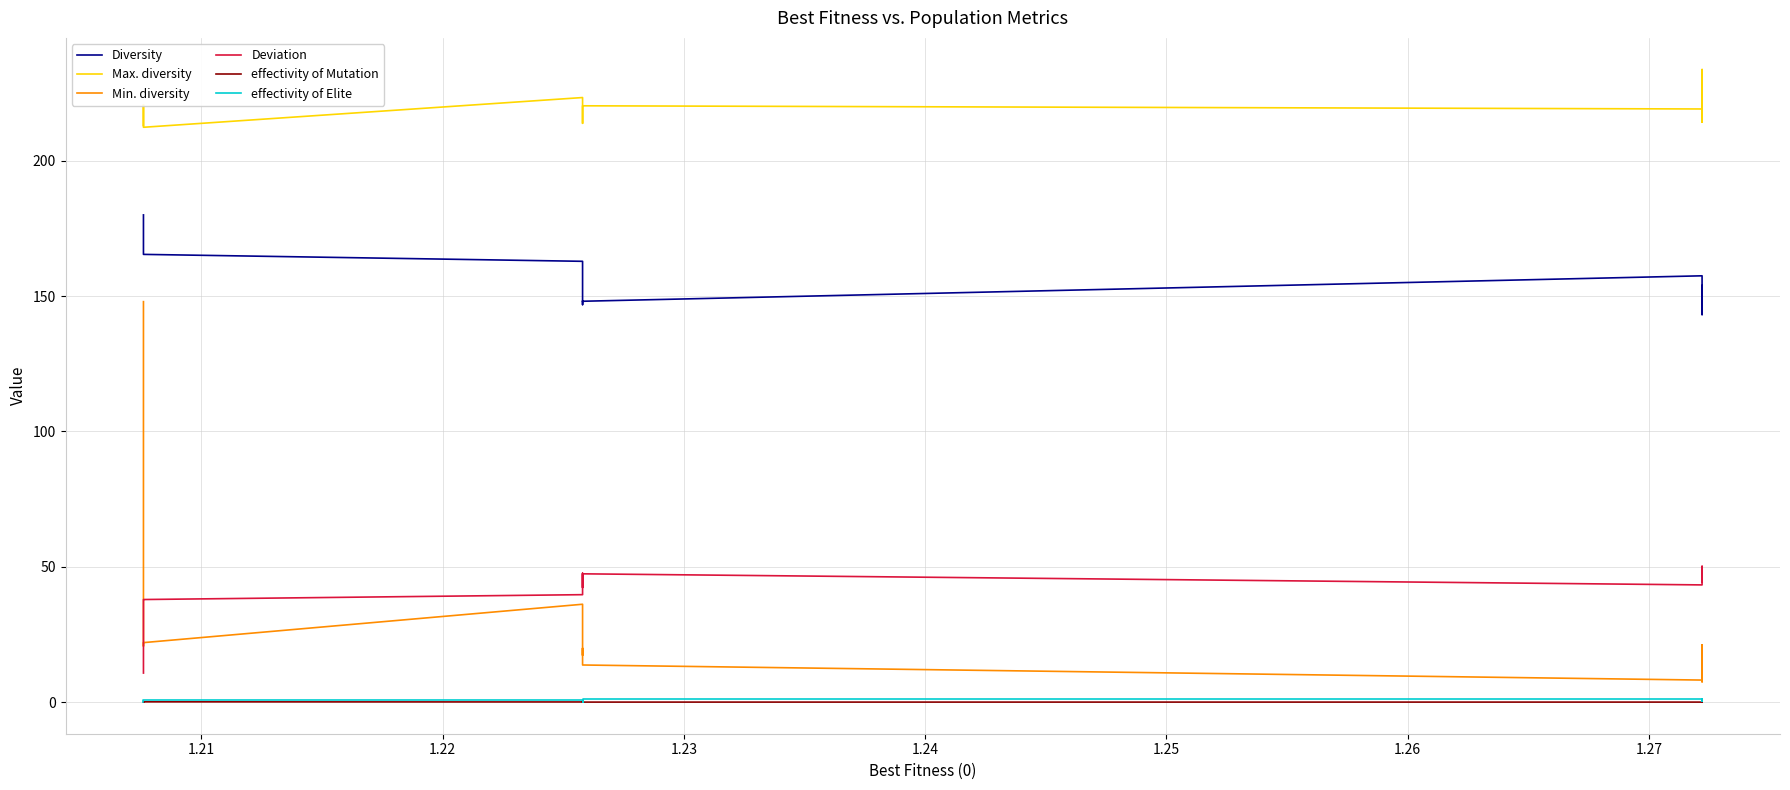

True or false: Deviation and effectivity of Elite intersect in this chart.

False